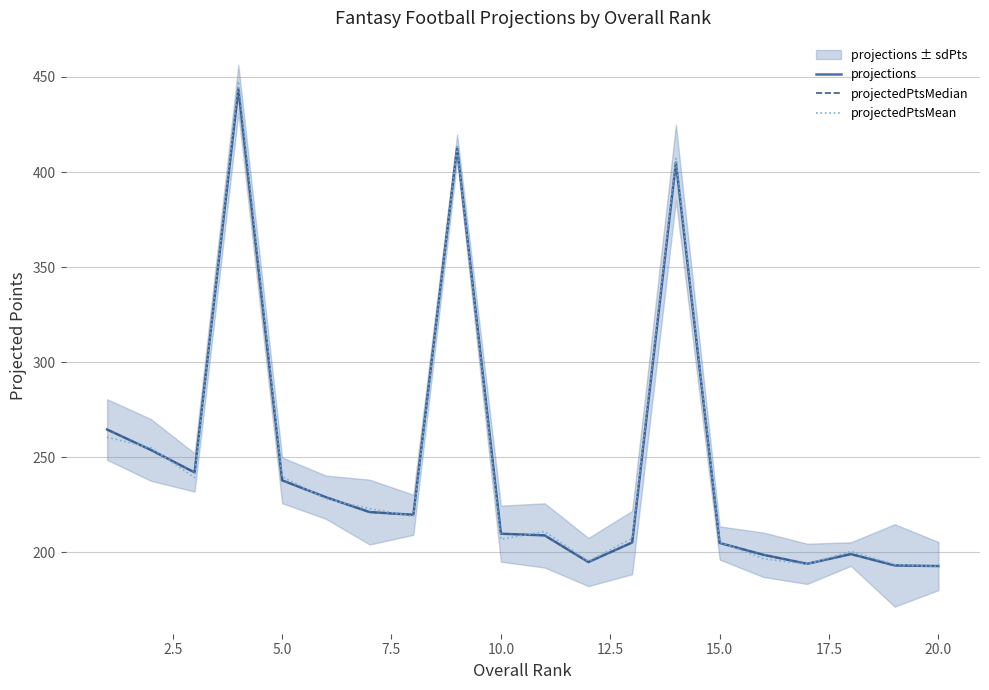

The projectedPtsMedian series shows 93.3 at 18. True or false?

False